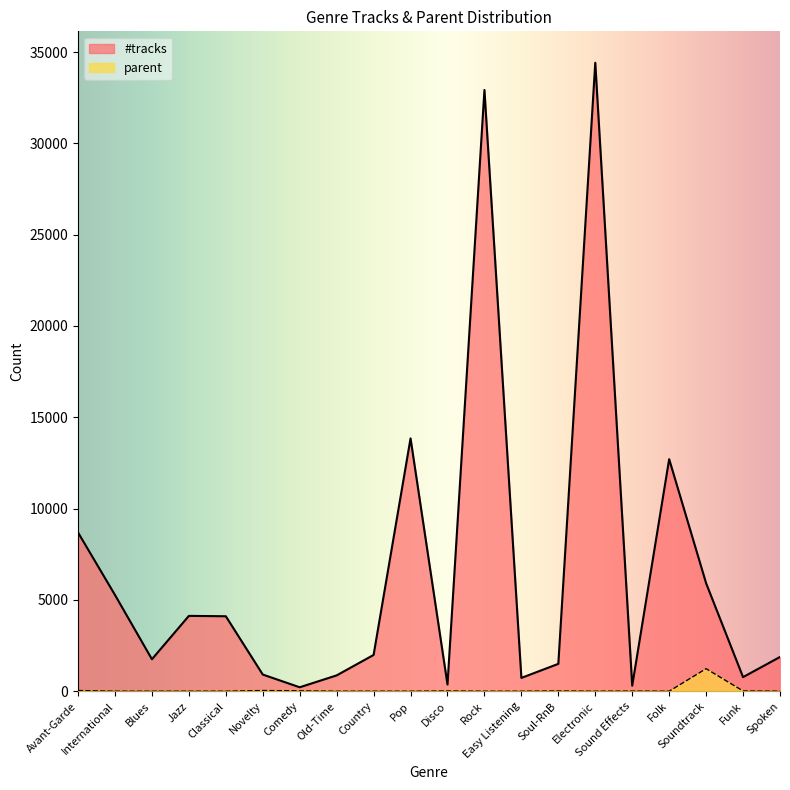

Which series has the largest total across all categories?

#tracks